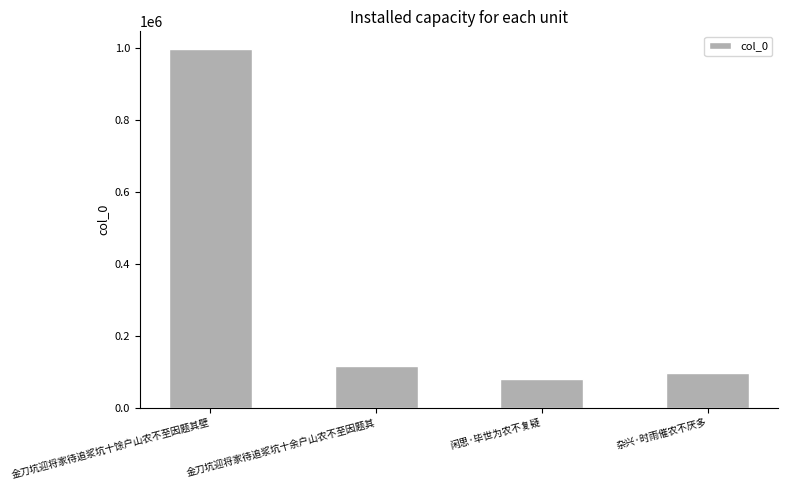

What is the change in value from 金刀坑迎将家待追浆坑十余户山农不至因题其 to 闲思·毕世为农不复疑?

-35217